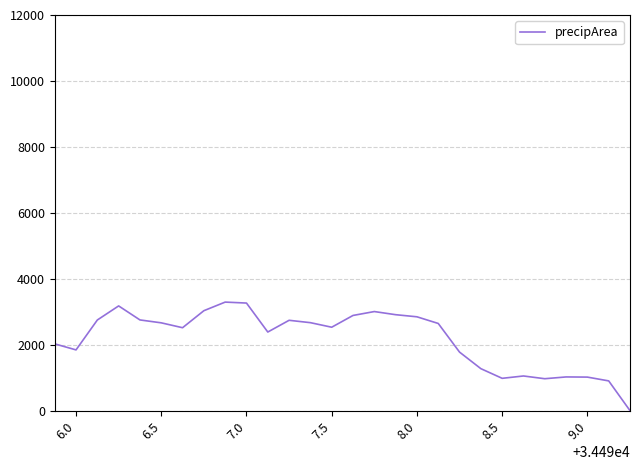

What is the difference between the maximum and minimum values?

3292